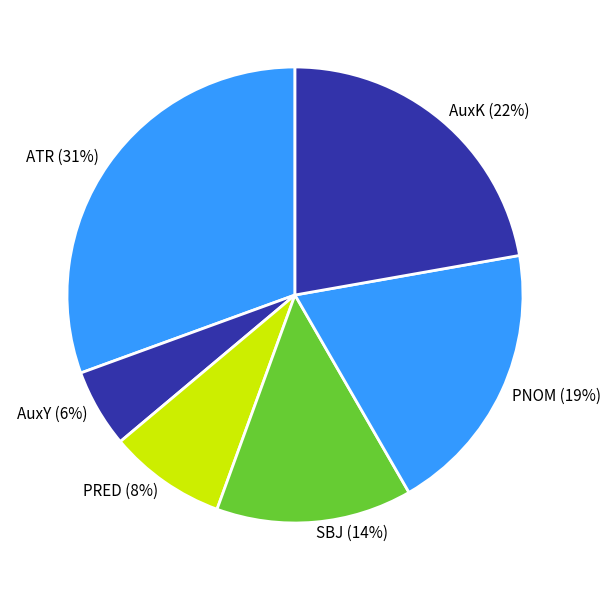

Rank the categories by value from lowest to highest.

AuxY, PRED, SBJ, PNOM, AuxK, ATR